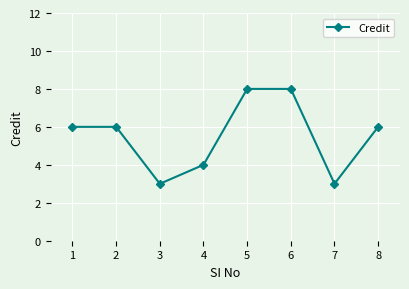

How many values are between 4 and 8?

6